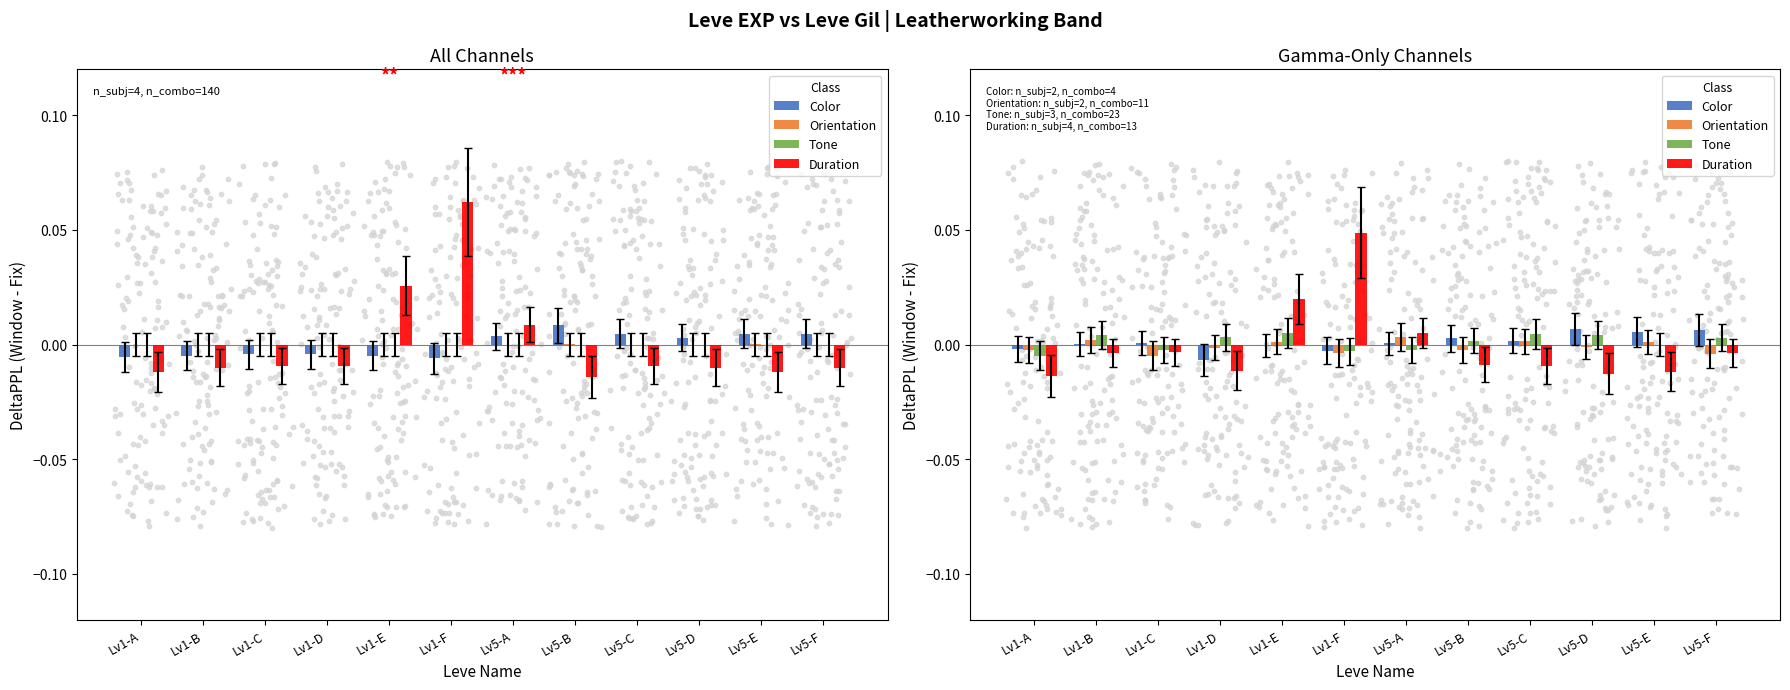

Which series contains the lowest Y value?

Duration